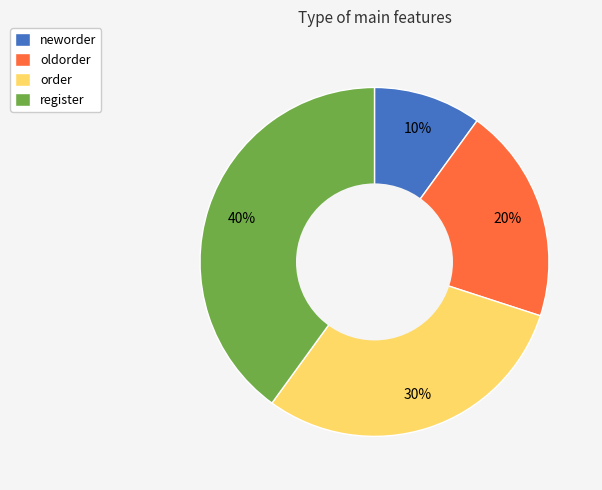

What percentage is the oldorder slice, to the nearest percent?

20%